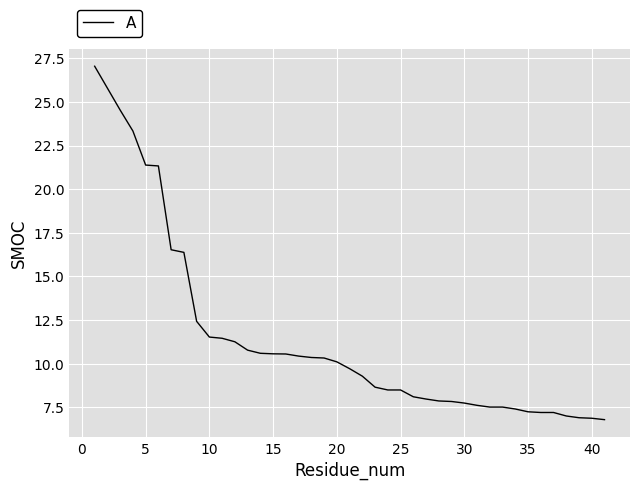

What is the greatest value displayed?

27.0